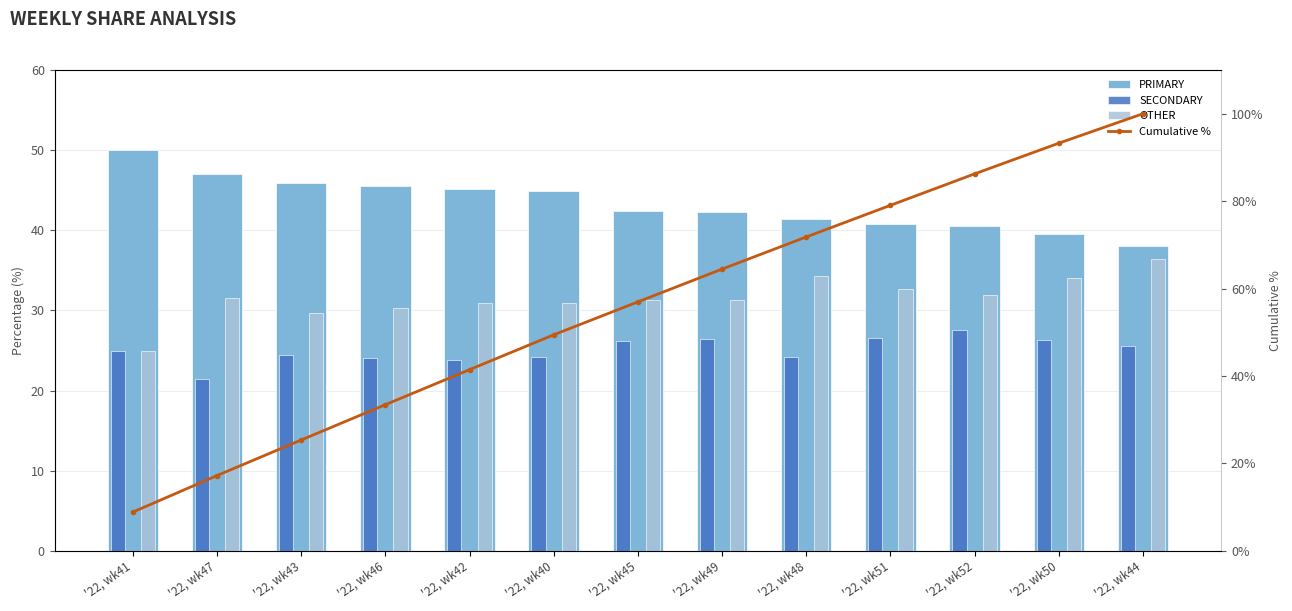

What is the value of the Cumulative % bar at the 9th from the left?

71.8